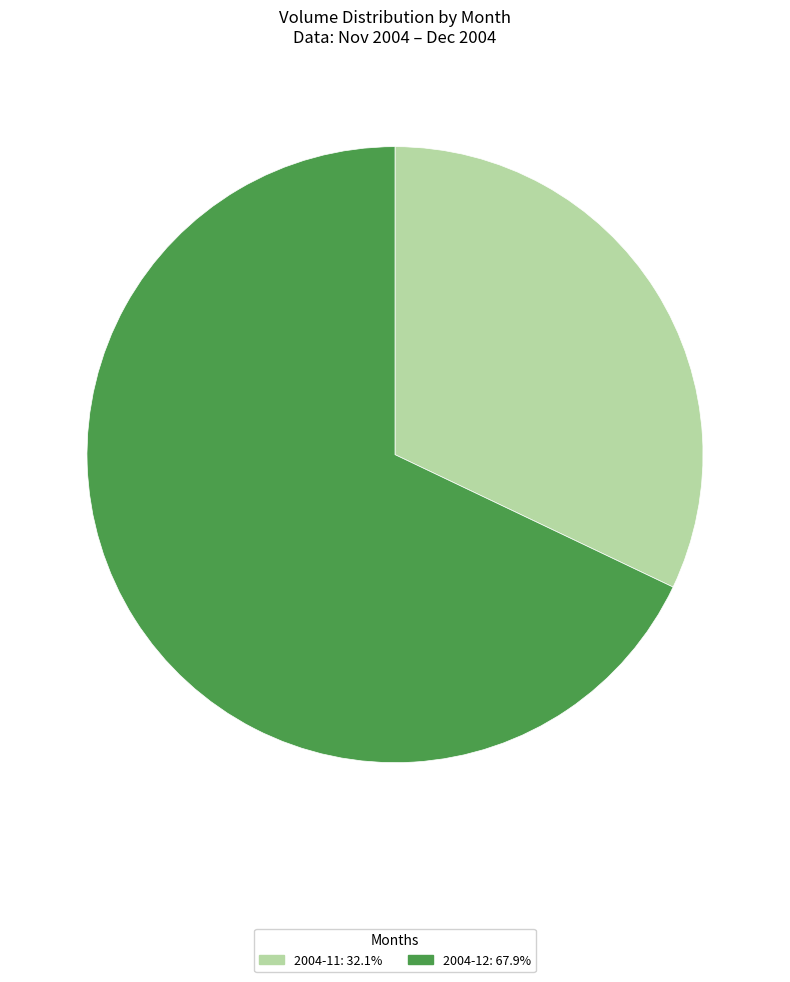

Is there a majority slice in this chart?

Yes